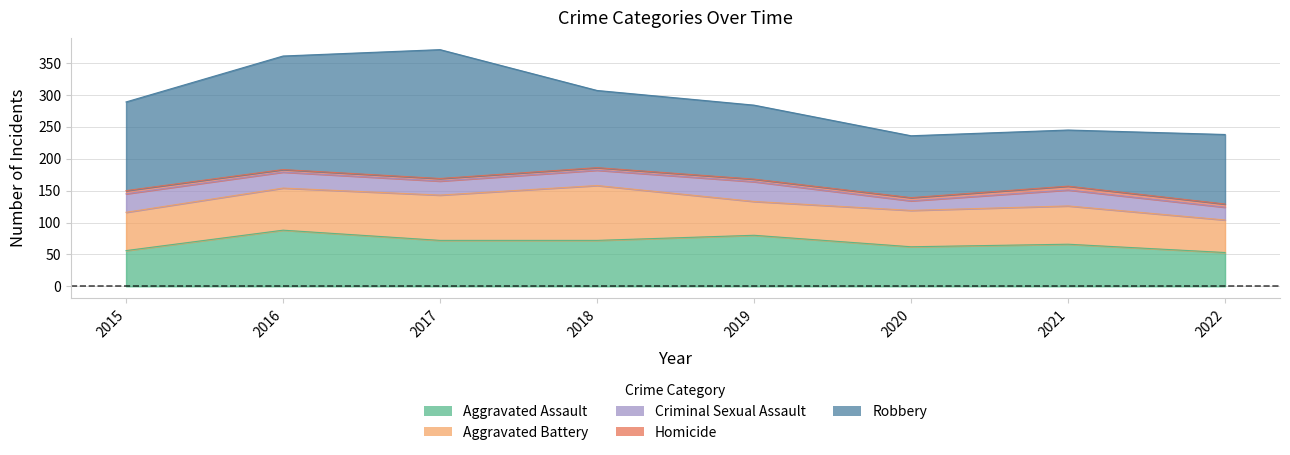

What is the lowest value of the Robbery series?

88